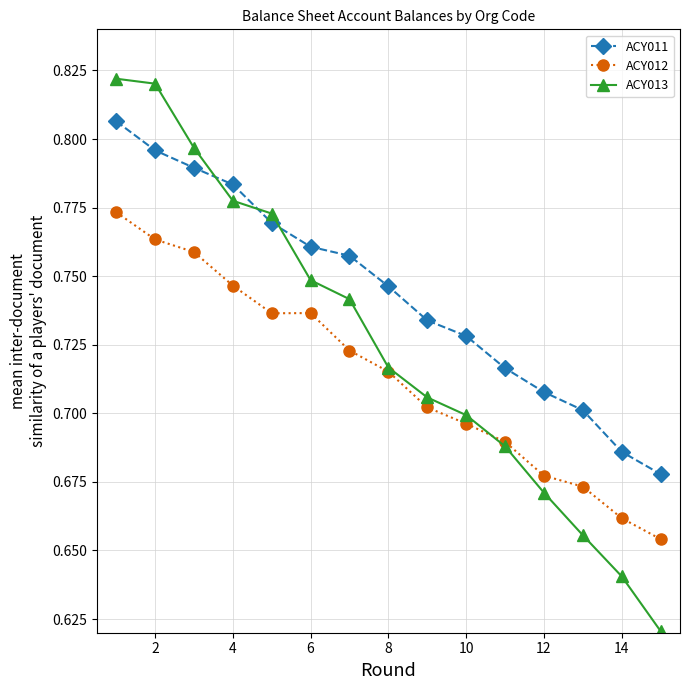

What is the difference between the maximum and second lowest values in the ACY013 series?

0.2